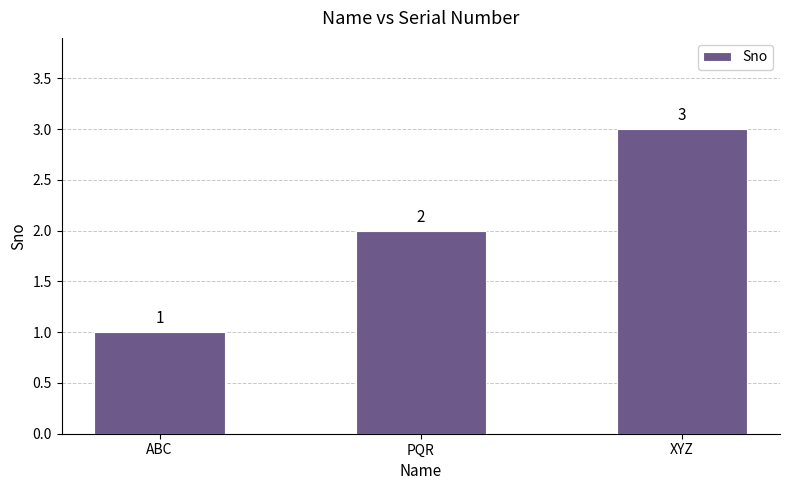

Reading right to left, extract all data points from this chart.

XYZ=3	PQR=2	ABC=1